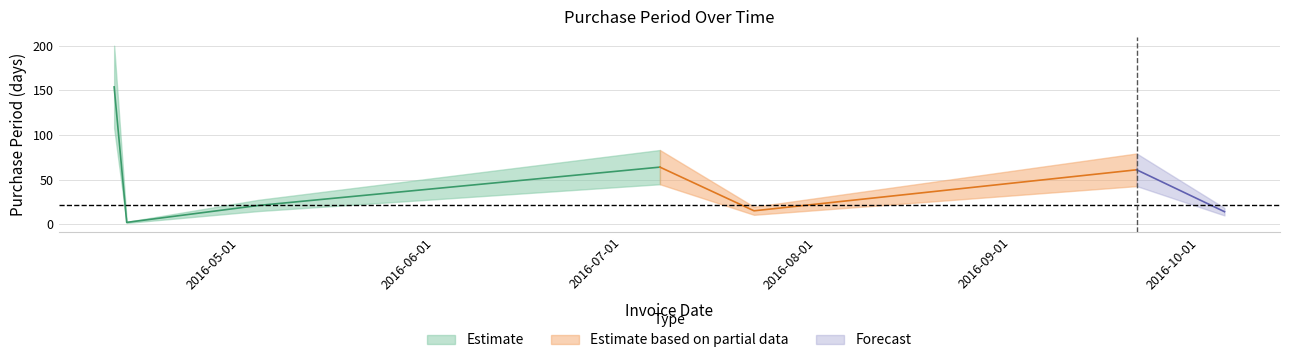

What is the difference between the maximum and minimum values?

152